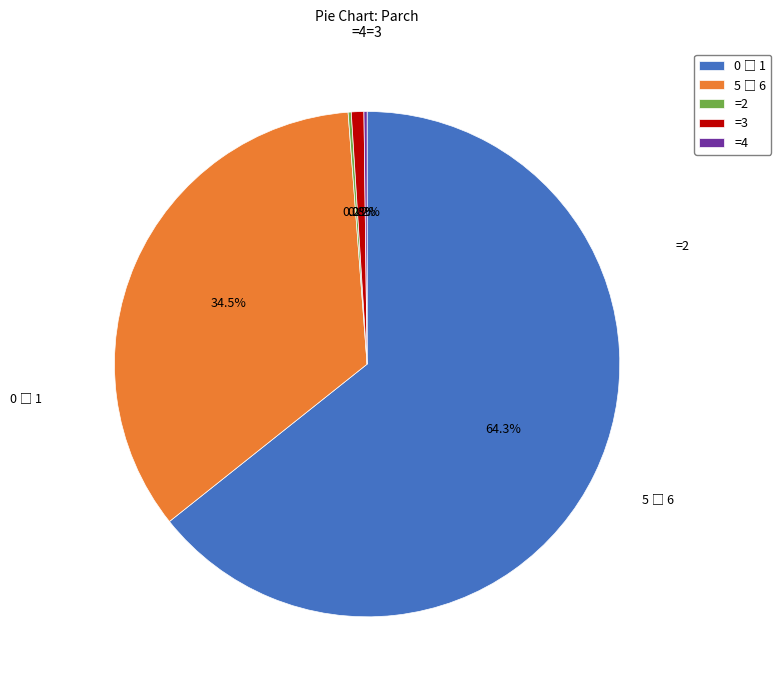

Does any single category account for the majority?

Yes